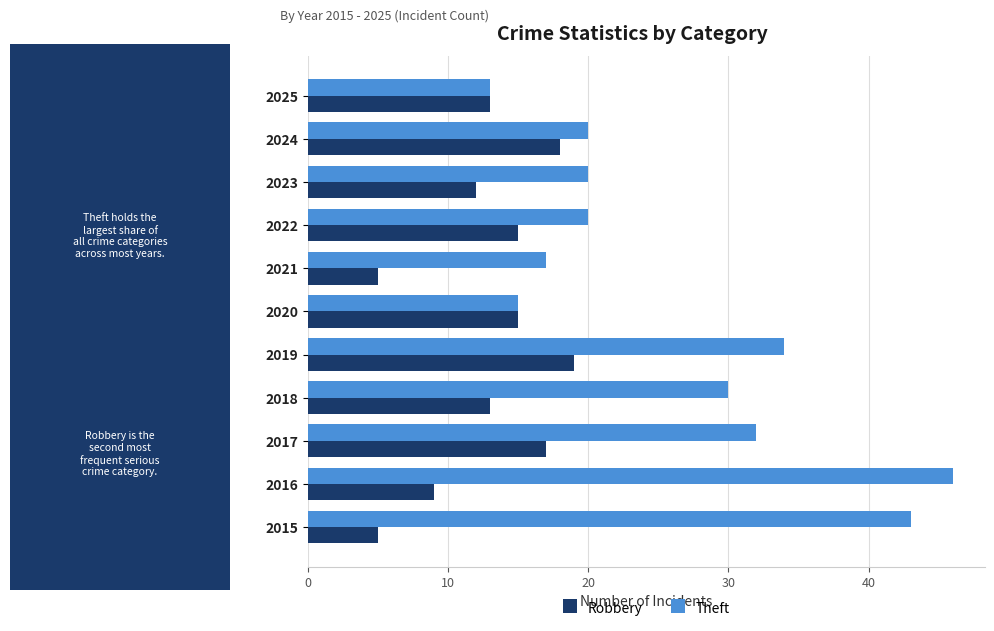

At which category is the sum across all series the highest?

2016